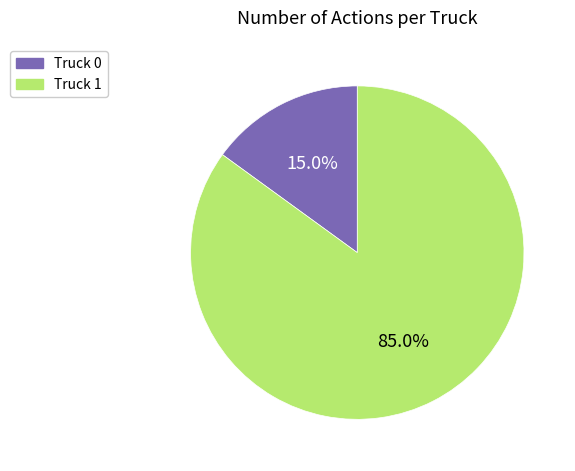

What percentage do Truck 0 and Truck 1 together represent?

100.0%